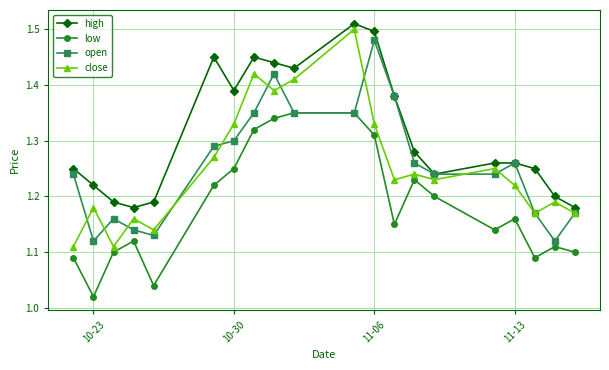

True or false: high has more than 2 points higher than both neighbors.

True